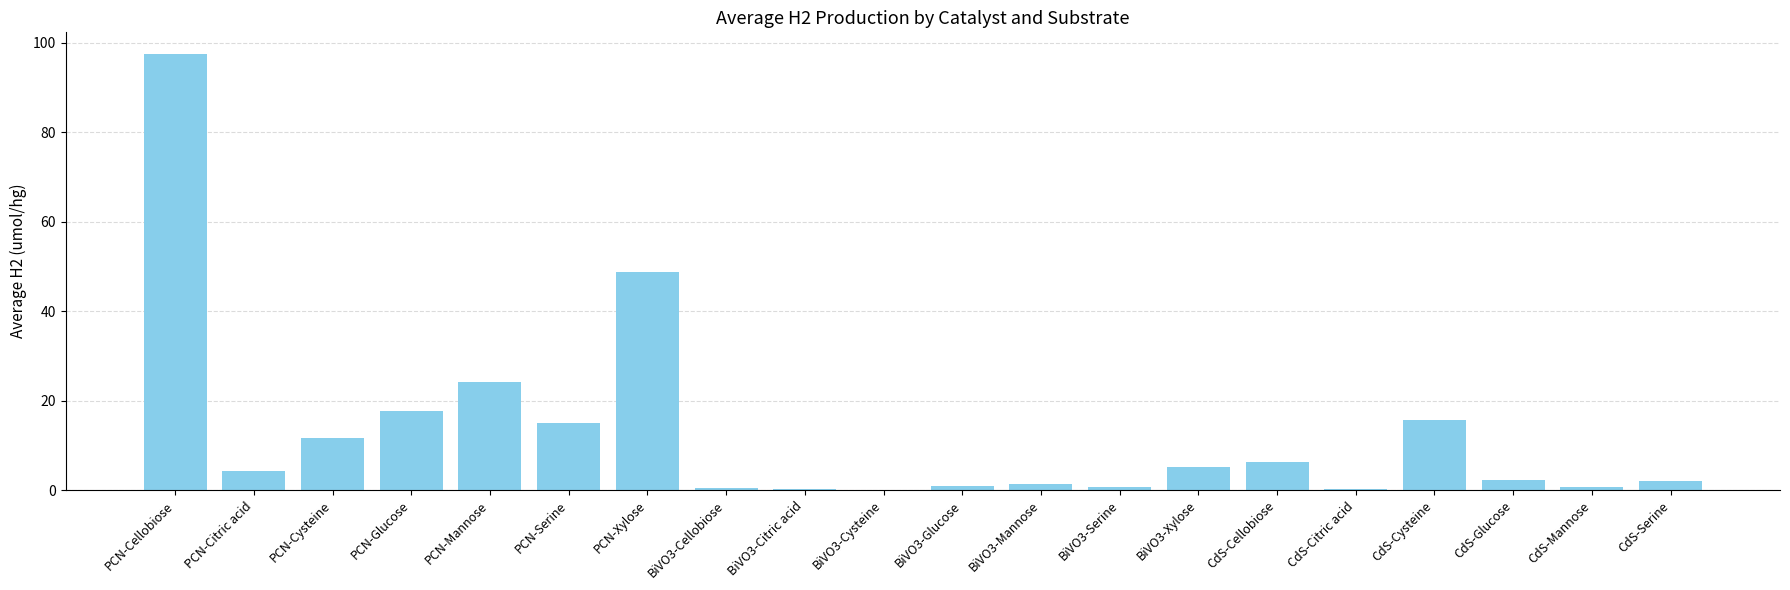

What is the sum of all values?

255.1